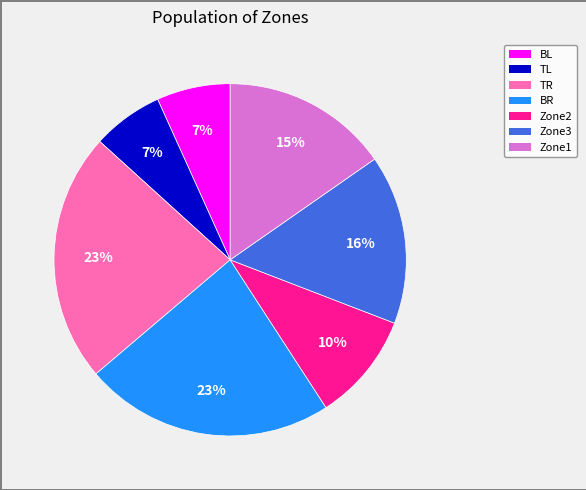

Is there any slice that represents more than half of the pie?

No